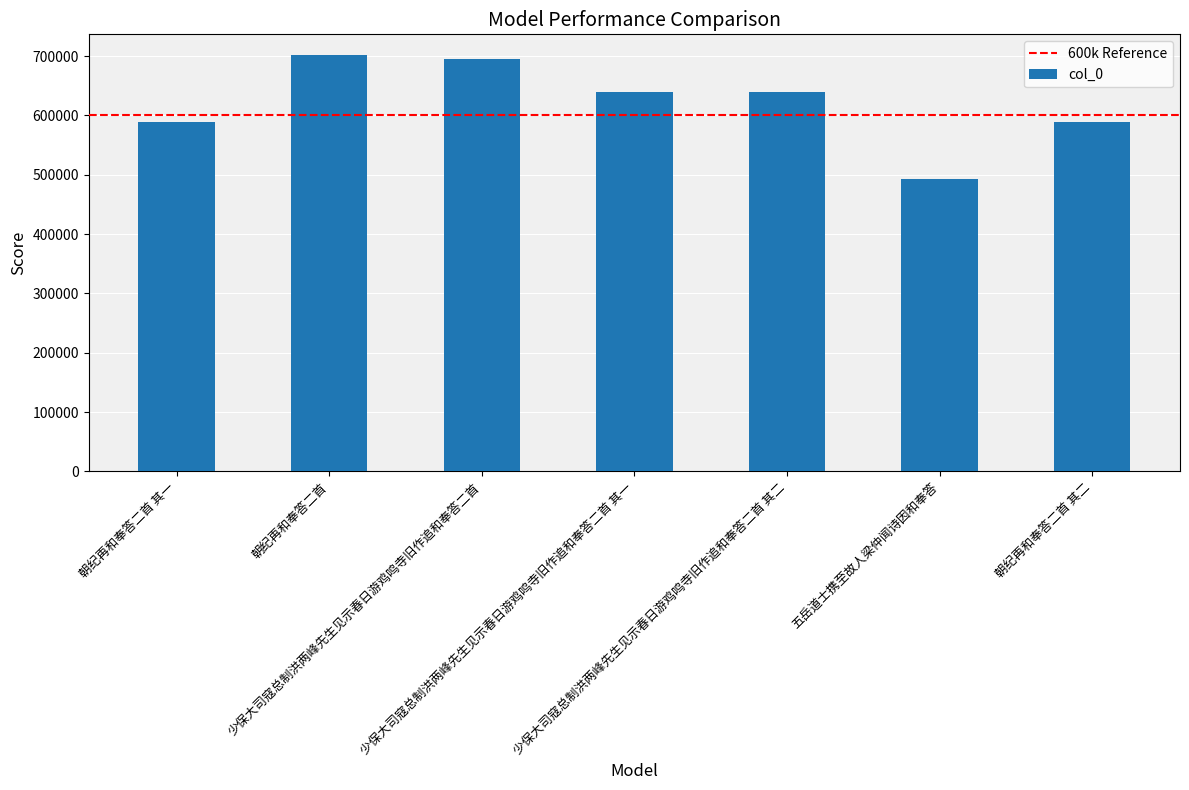

What is the difference between the values at 少保大司寇总制洪两峰先生见示春日游鸡鸣寺旧作追和奉答二首 其二 and 少保大司寇总制洪两峰先生见示春日游鸡鸣寺旧作追和奉答二首?

56189